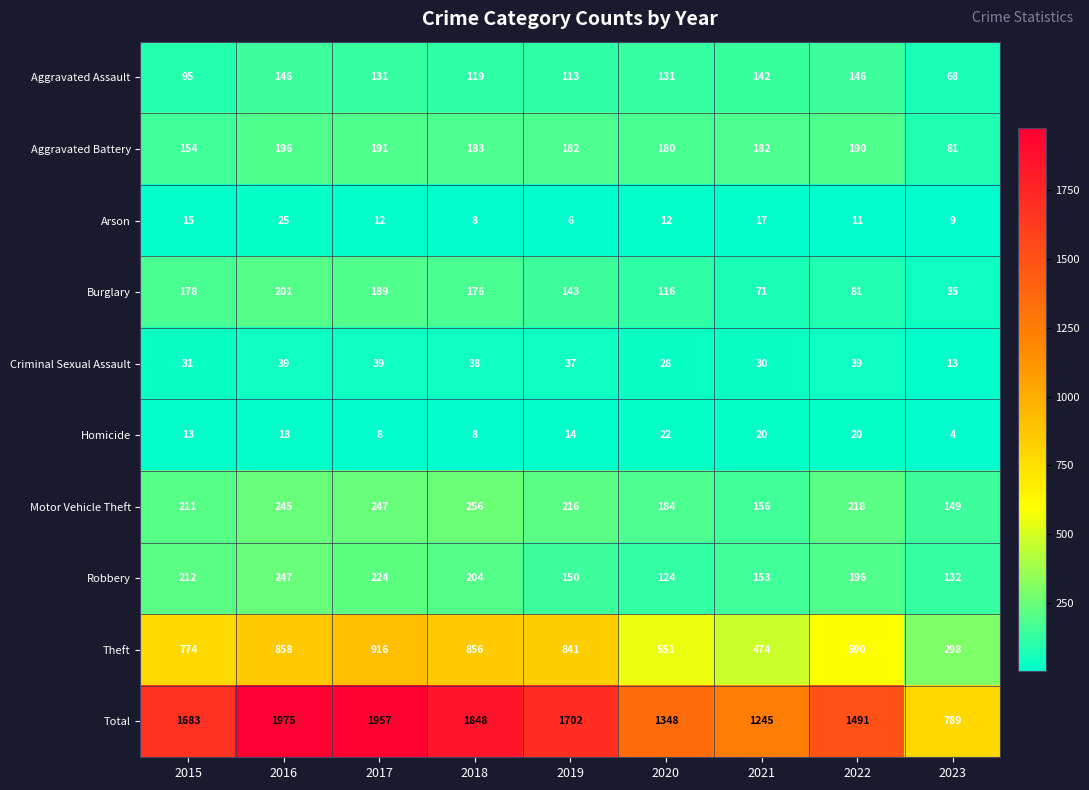

List the series in order of their peak value, highest first.

Total, Theft, Motor Vehicle Theft, Robbery, Burglary, Aggravated Battery, Aggravated Assault, Criminal Sexual Assault, Arson, Homicide